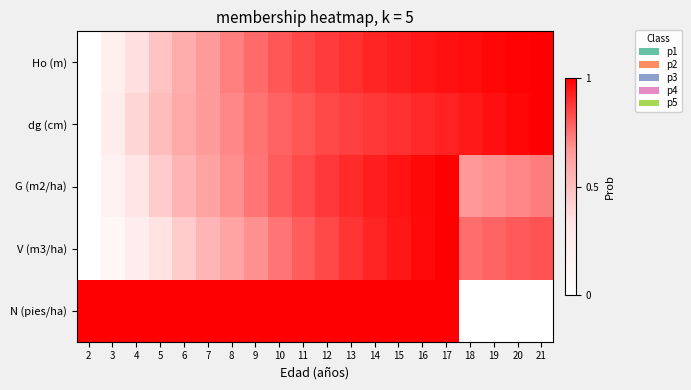

Reading left to right, extract all data points from this chart.

Ho (m): 2=0.0	3=0.2	4=0.4	5=0.5	6=0.6	7=0.7	8=0.7	9=0.8	10=0.8	11=0.8	12=0.9	13=0.9	14=0.9	15=0.9	16=0.9	17=1.0	18=1.0	19=1.0	20=1.0	21=1.0
dg (cm): 2=0.0	3=0.2	4=0.4	5=0.5	6=0.6	7=0.7	8=0.7	9=0.7	10=0.8	11=0.8	12=0.8	13=0.9	14=0.9	15=0.9	16=0.9	17=0.9	18=0.9	19=1.0	20=1.0	21=1.0
G (m2/ha): 2=0.0	3=0.2	4=0.3	5=0.4	6=0.5	7=0.6	8=0.7	9=0.7	10=0.8	11=0.8	12=0.9	13=0.9	14=0.9	15=1.0	16=1.0	17=1.0	18=0.7	19=0.7	20=0.7	21=0.7
V (m3/ha): 2=0.0	3=0.1	4=0.2	5=0.3	6=0.4	7=0.5	8=0.6	9=0.7	10=0.7	11=0.8	12=0.8	13=0.9	14=0.9	15=0.9	16=1.0	17=1.0	18=0.8	19=0.8	20=0.8	21=0.8
N (pies/ha): 2=1.0	3=1.0	4=1.0	5=1.0	6=1.0	7=1.0	8=1.0	9=1.0	10=1.0	11=1.0	12=1.0	13=1.0	14=1.0	15=1.0	16=1.0	17=1.0	18=0.0	19=0.0	20=0.0	21=0.0